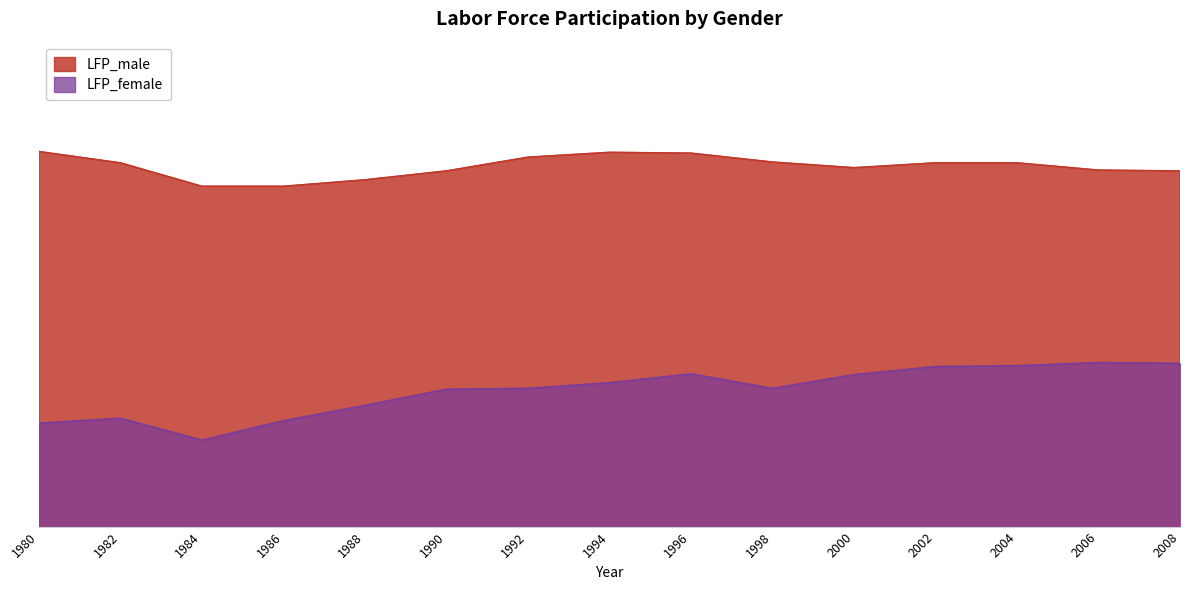

Where does the LFP_male series first go above 75?

1980